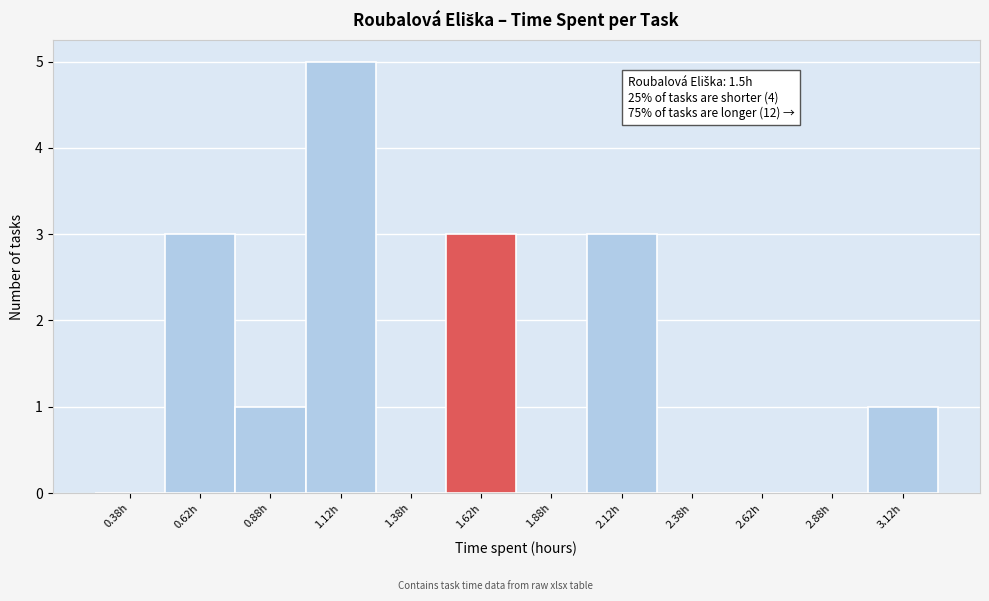

Over which range of the x-axis is the bar tallest?

1.00 to 1.25